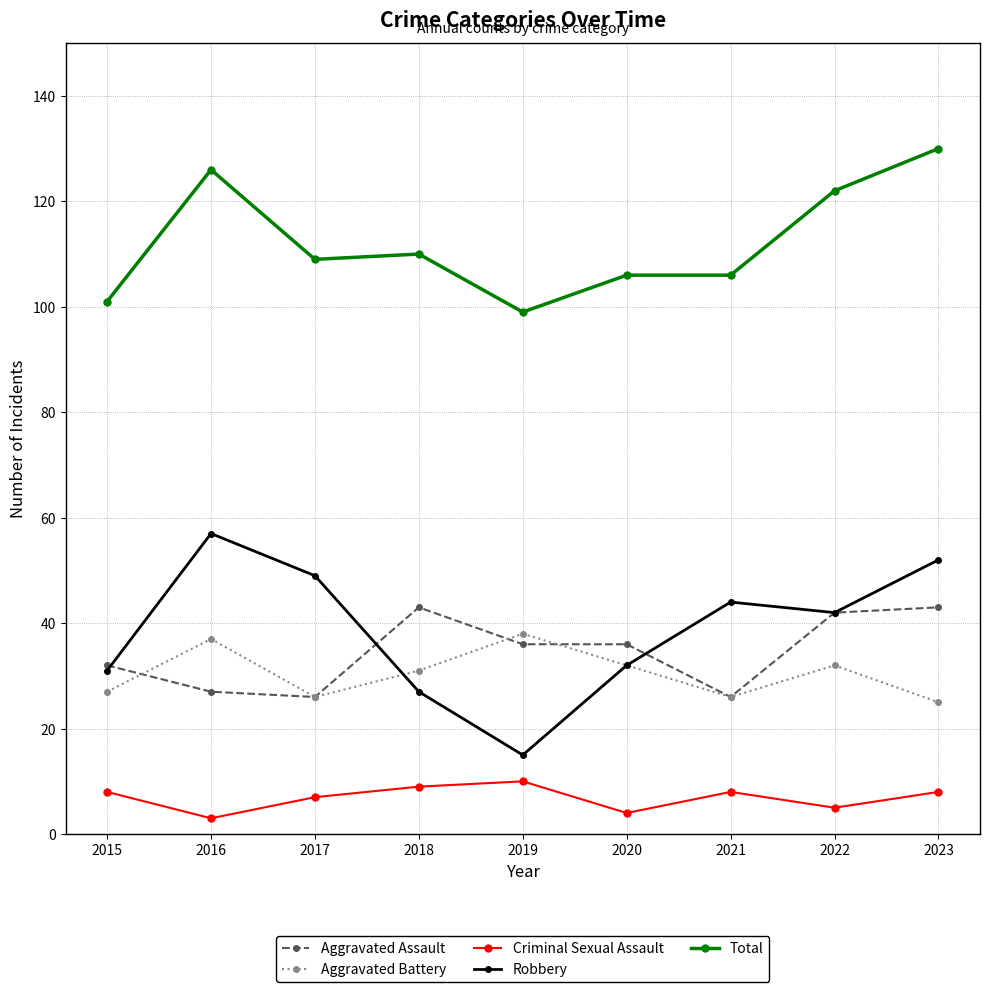

How many data points in Criminal Sexual Assault are less than 8?

4